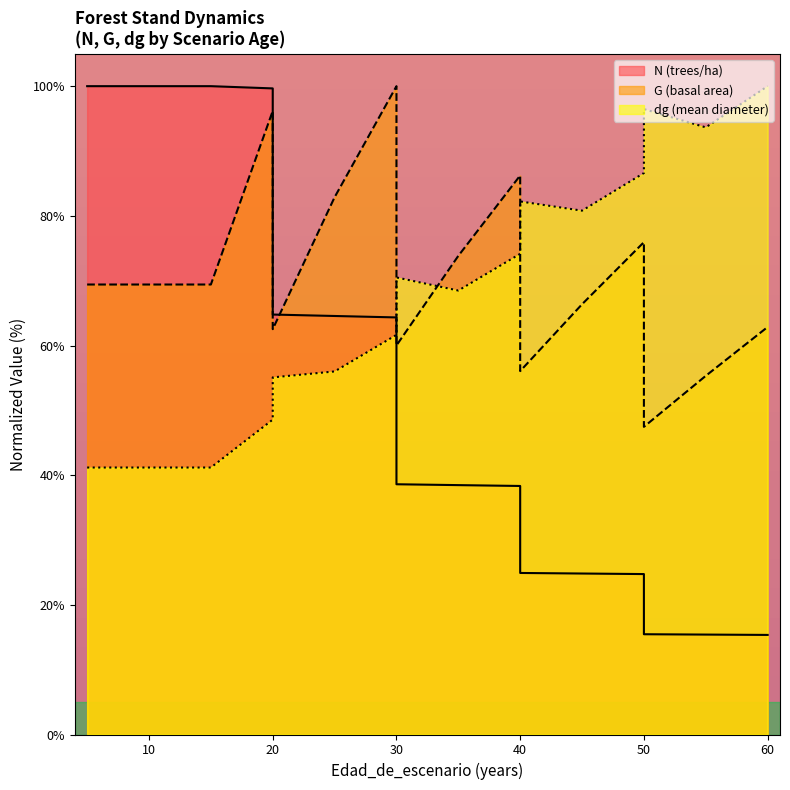

Reading left to right, list all the values displayed in this chart.

N: 100.0	100.0	100.0	100.0	99.7	64.8	64.6	64.3	38.6	38.5	38.3	24.9	24.8	24.7	15.5	15.4	15.4
G: 69.4	69.4	69.4	69.4	96.2	62.5	82.9	100.0	60.0	73.8	86.2	56.1	66.4	75.9	47.5	55.3	62.9
dg: 41.2	41.2	41.2	41.2	48.6	55.1	56.0	61.6	70.5	68.5	74.1	82.2	80.8	86.6	96.5	93.6	100.0